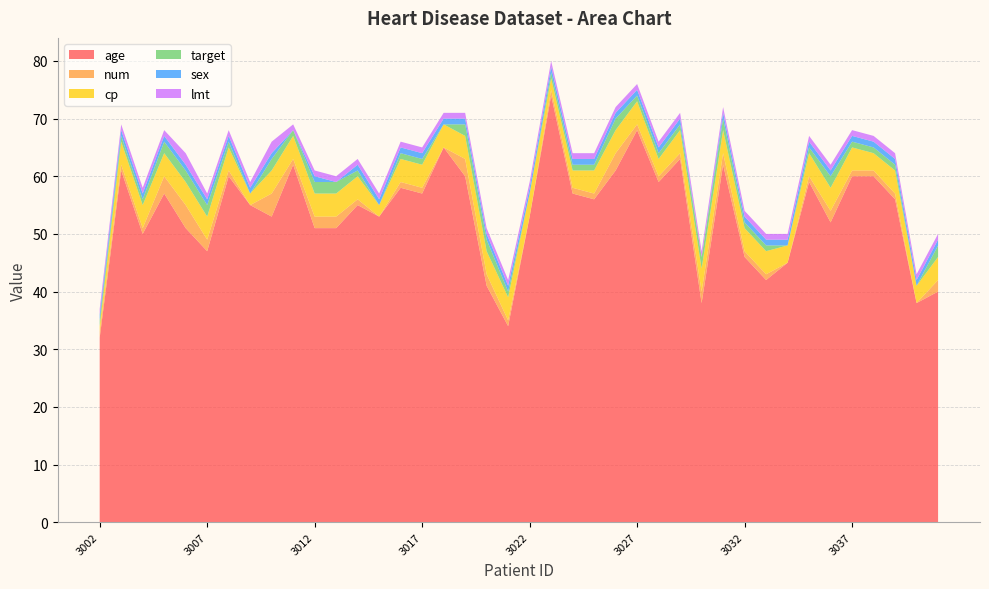

Reading left to right, list all the values displayed in this chart.

age: 32	61	50	57	51	47	60	55	53	62	51	51	55	53	58	57	65	60	41	34	53	74	57	56	61	68	59	63	38	62	46	42	45	59	52	60	60	56	38	40
num: 1	1	1	3	4	2	1	0	4	1	2	2	1	0	1	1	0	3	2	1	0	1	1	1	3	1	1	1	2	2	1	1	0	1	2	1	1	1	0	2
cp: 1	4	4	4	4	4	4	2	4	4	4	4	4	2	4	4	4	4	4	4	4	2	3	4	4	4	3	4	4	4	4	4	3	4	4	4	3	4	3	4
target: 1	1	1	2	2	2	1	0	2	1	2	2	1	0	1	1	0	2	2	1	0	1	1	1	2	1	1	1	2	2	1	1	0	1	2	1	1	1	0	2
sex: 1	1	1	1	1	1	1	1	1	0	1	0	1	1	1	1	1	1	1	1	1	1	1	1	1	1	1	1	0	1	1	1	1	1	1	1	1	1	1	1
lmt: 1	1	1	1	2	1	1	1	2	1	1	1	1	1	1	1	1	1	1	1	1	1	1	1	1	1	1	1	1	1	1	1	1	1	1	1	1	1	1	1